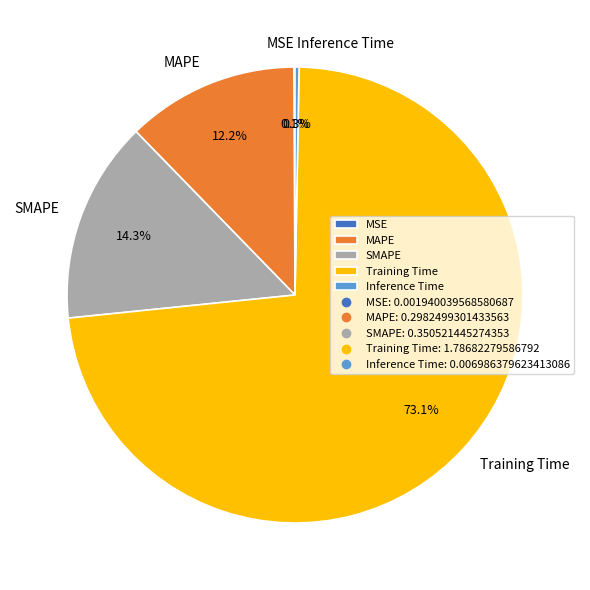

What percentage do MAPE and SMAPE together represent?

26.5%